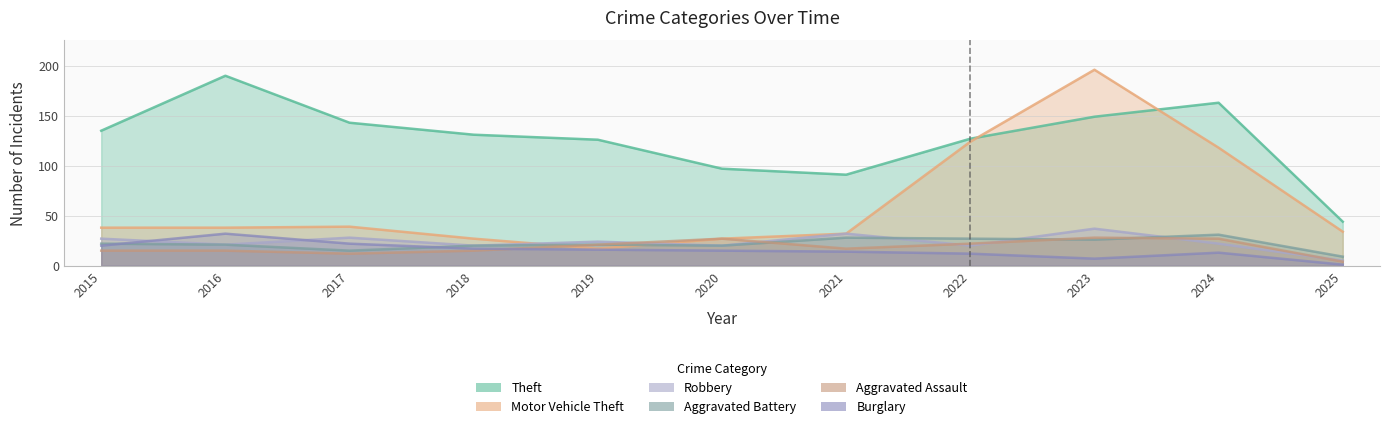

Is it true that Robbery equals 37 at 2023?

True